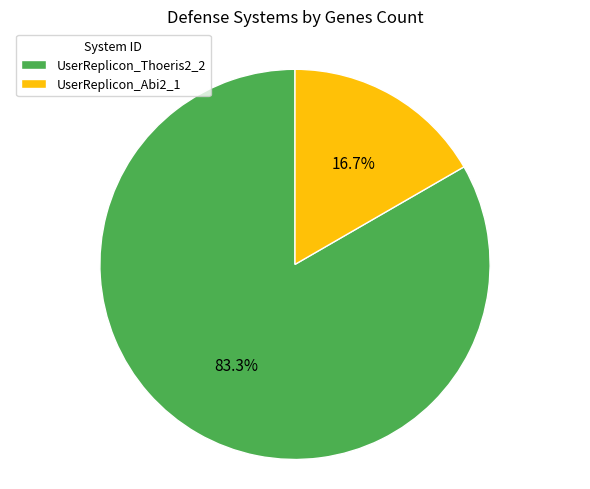

Combined, what portion of the pie is UserReplicon_Thoeris2_2 and UserReplicon_Abi2_1?

100.0%